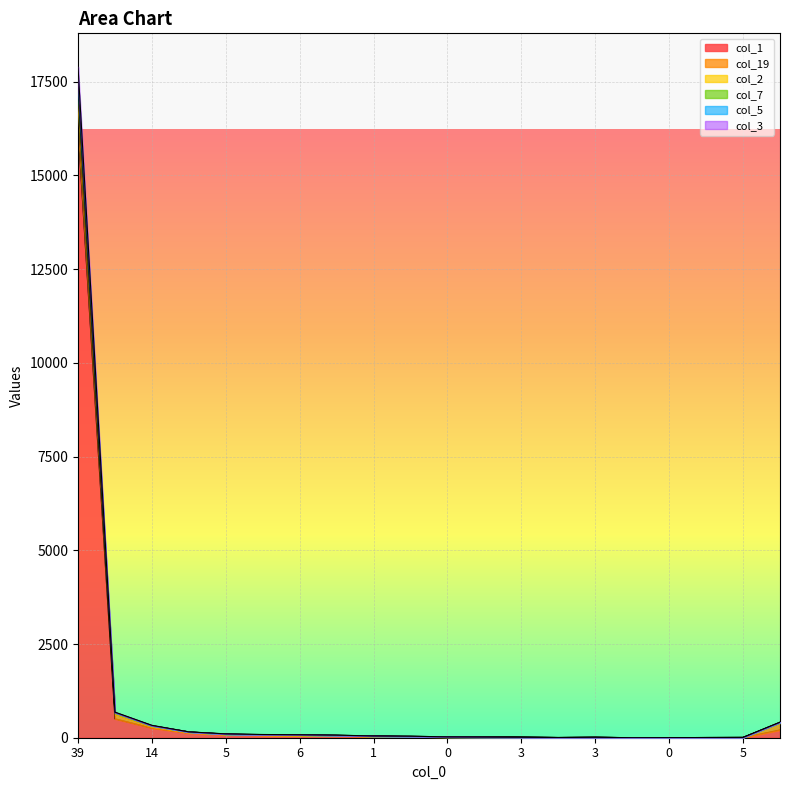

Does the chart display data point markers on the line(s)?

No